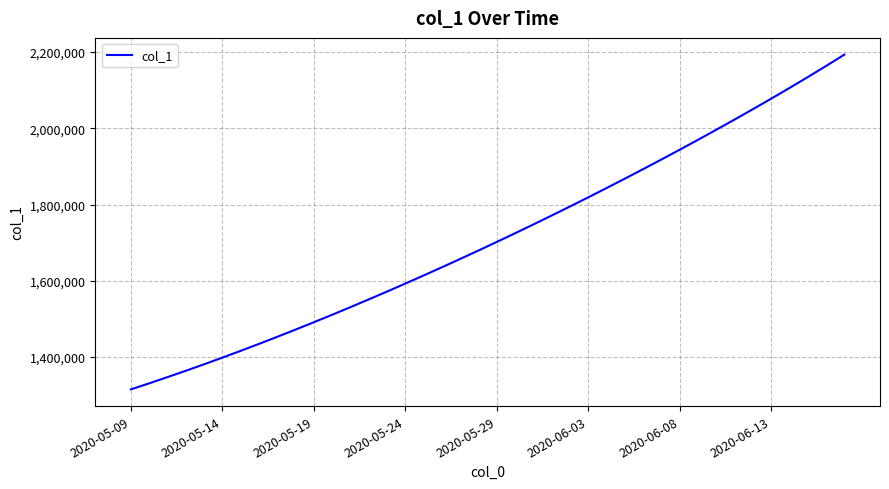

What is the minimum value shown in the chart?

1315099.0